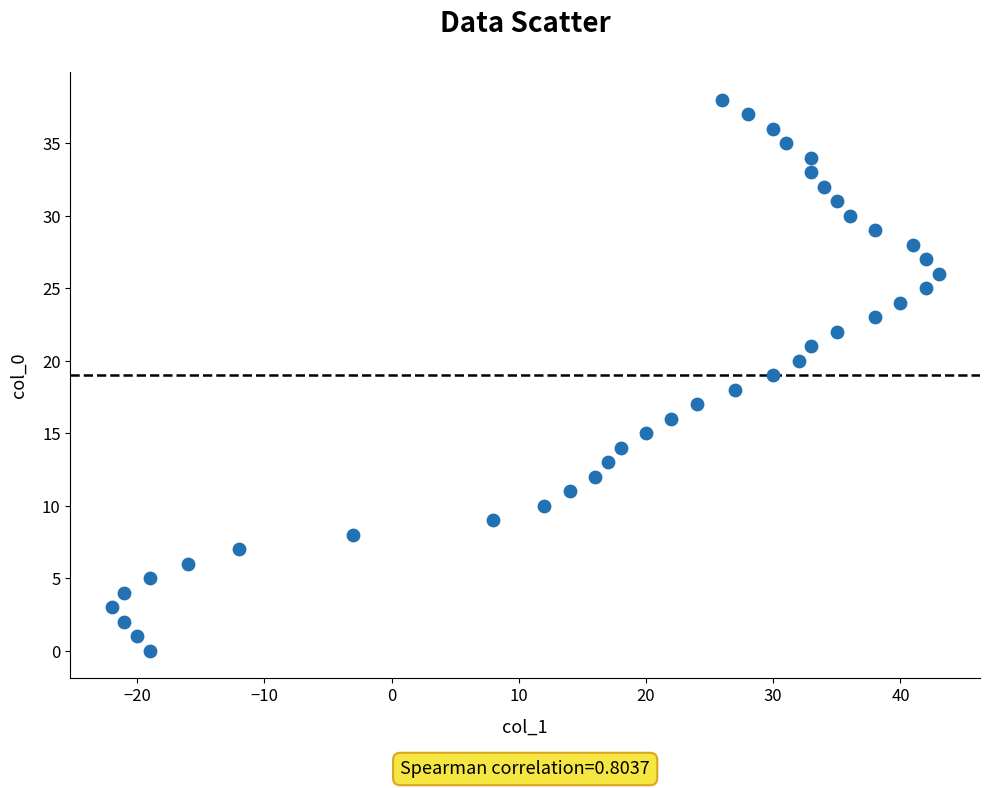

What is the range of X values (max minus min)?

65